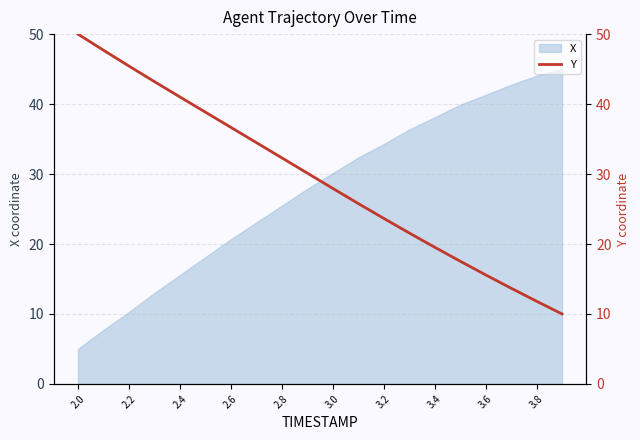

True or false: the data has more than 0 interior local peaks.

False